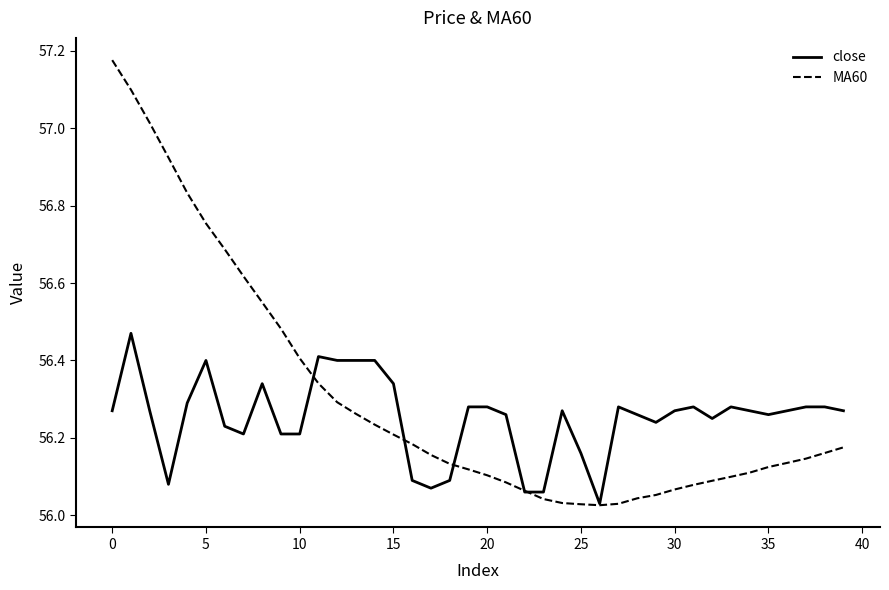

Rank the series by their average value, from highest to lowest.

MA60, close